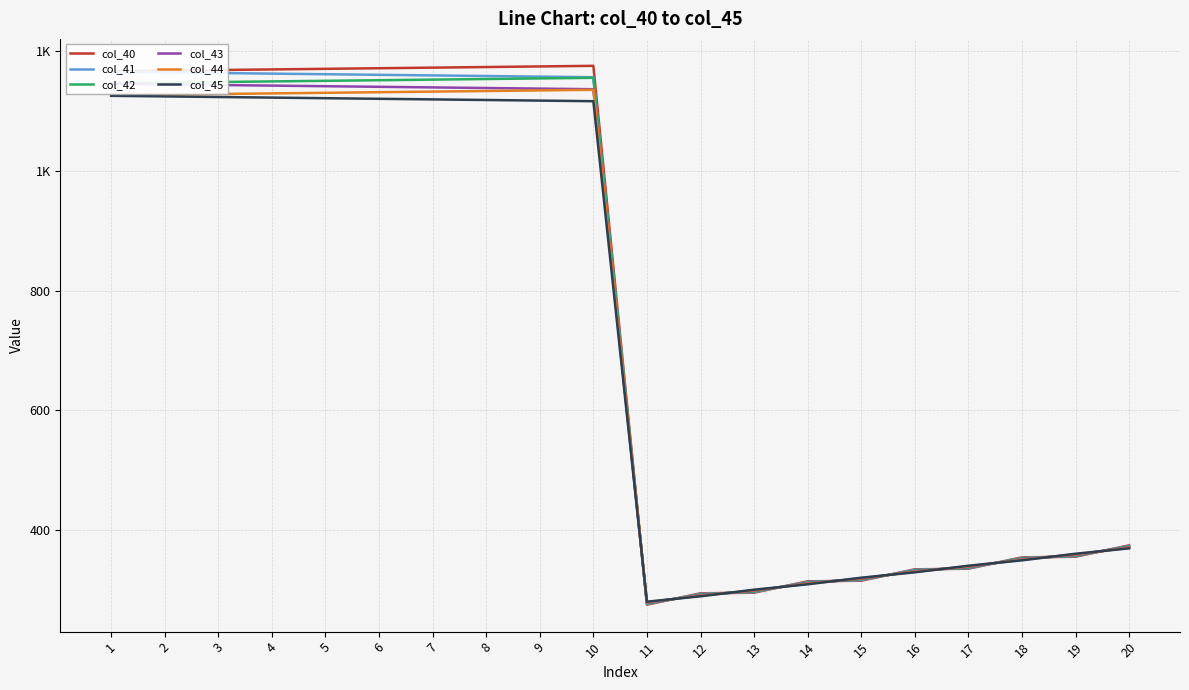

Count the number of categories in the chart.

20